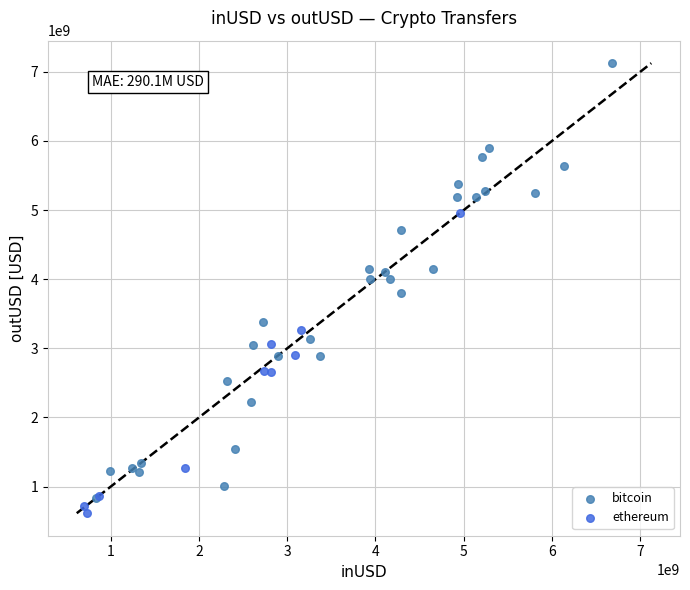

What are all the series names shown in the legend?

bitcoin, ethereum